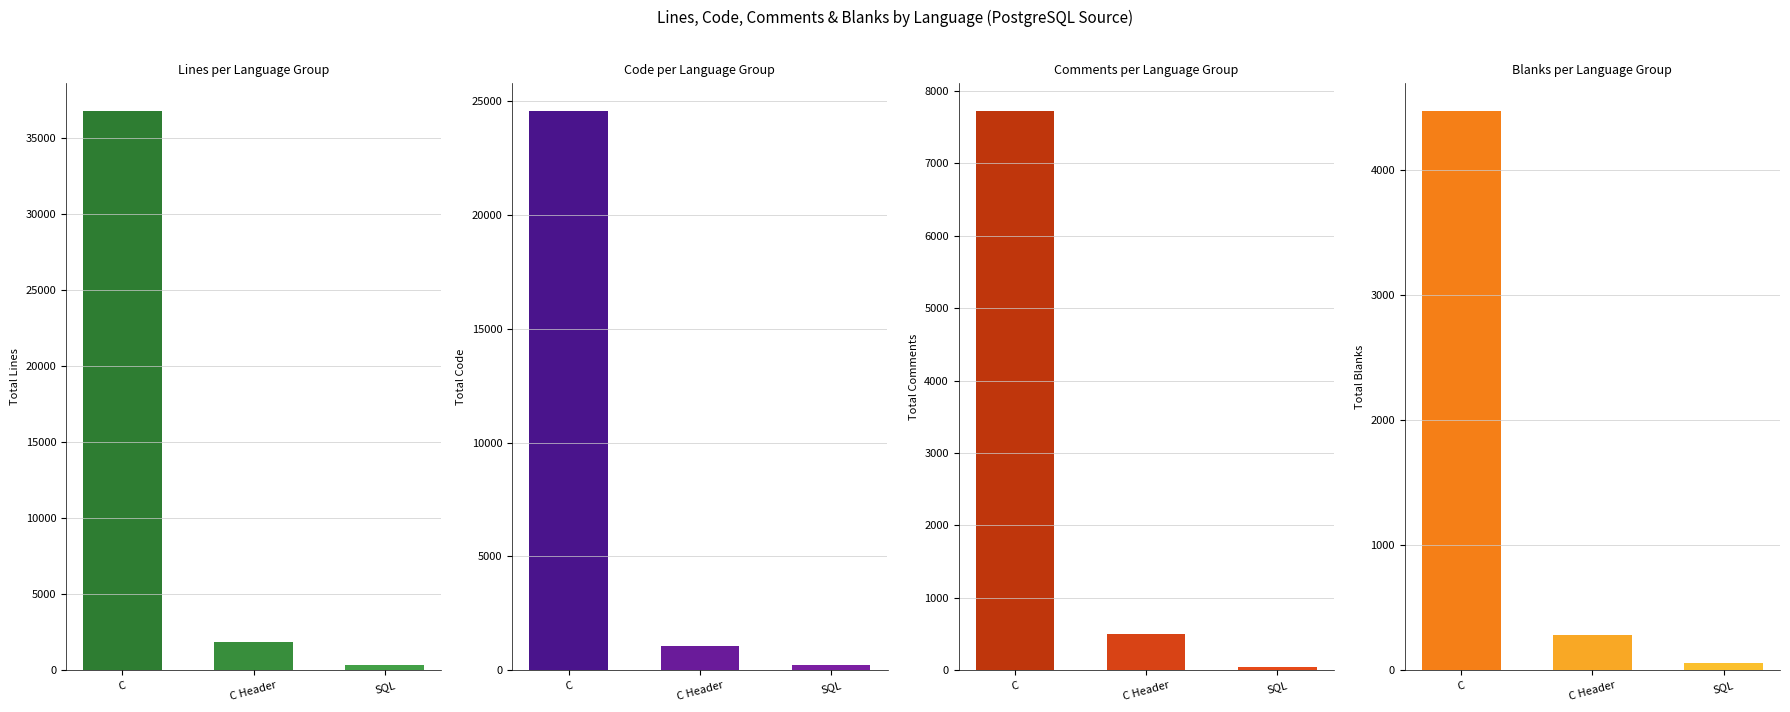

How many data points in Blanks are less than 282?

1